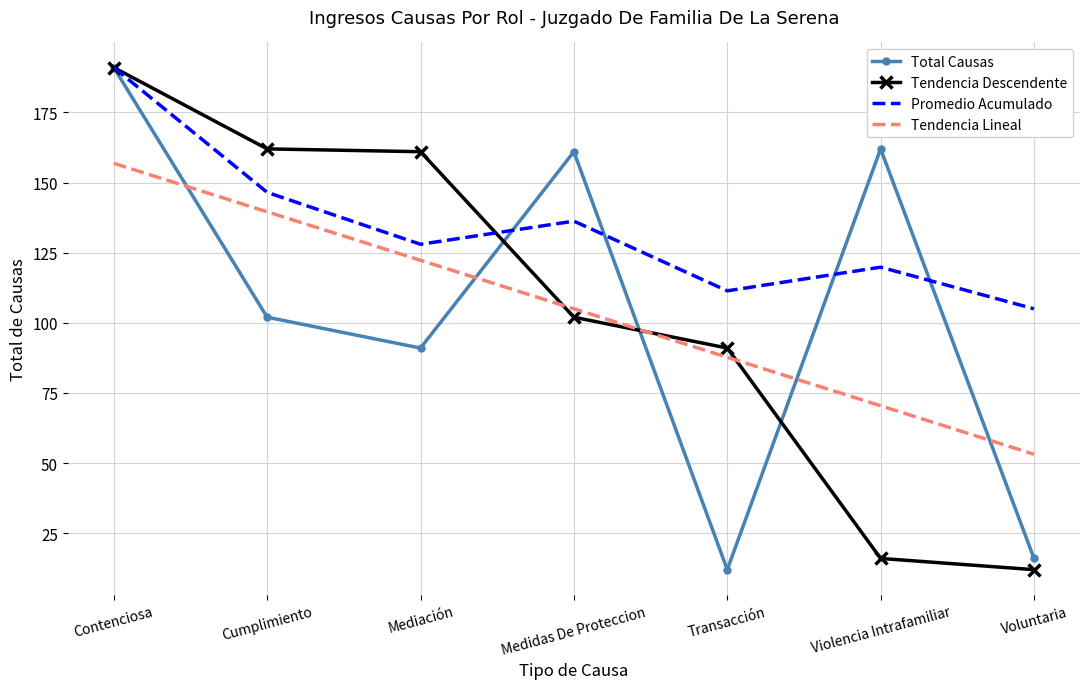

True or false: Tendencia Lineal and Promedio Acumulado cross at least once.

False